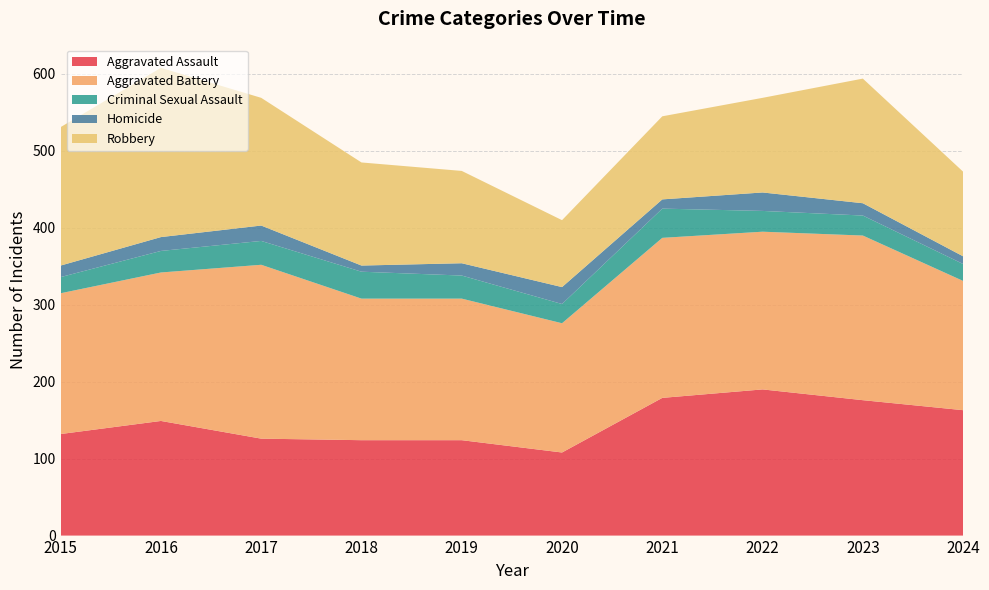

Reading left to right, list all the values displayed in this chart.

Aggravated Assault: 132	149	126	124	124	108	179	190	176	163
Aggravated Battery: 183	193	226	184	184	168	208	205	214	168
Criminal Sexual Assault: 21	28	31	35	30	25	38	27	26	22
Homicide: 15	18	20	8	16	22	12	24	16	10
Robbery: 180	220	166	134	120	87	108	123	162	110